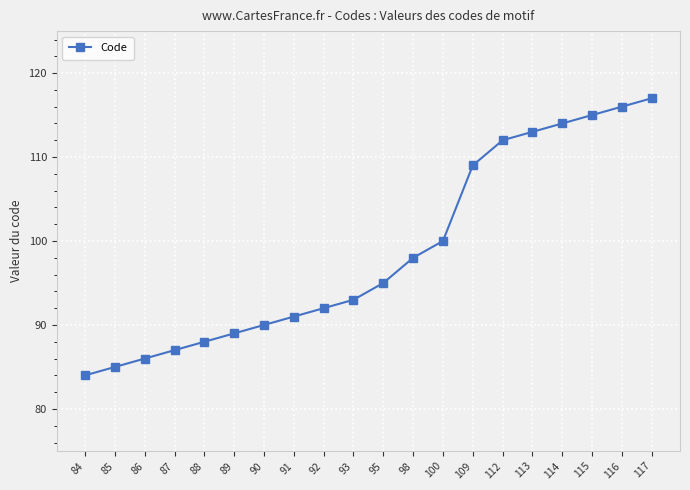

How many series are shown in this chart?

1